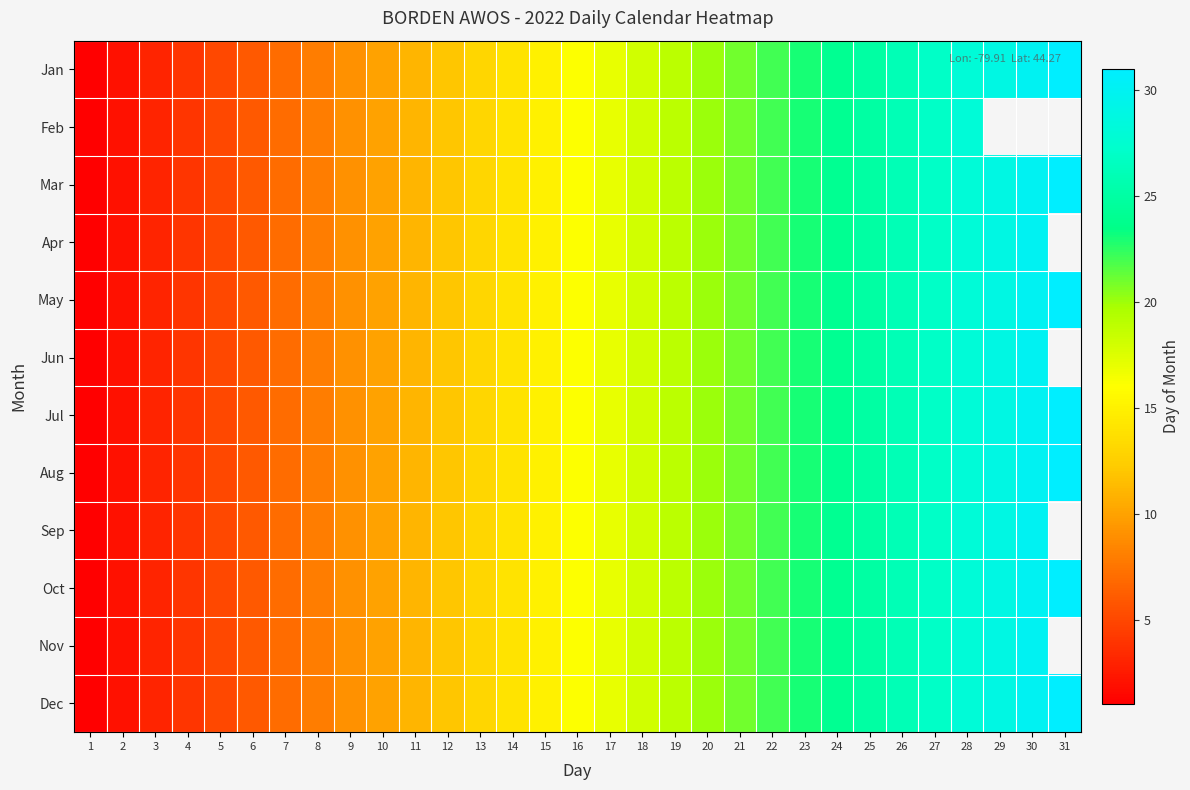

Where does the Nov series first go above 16?

17